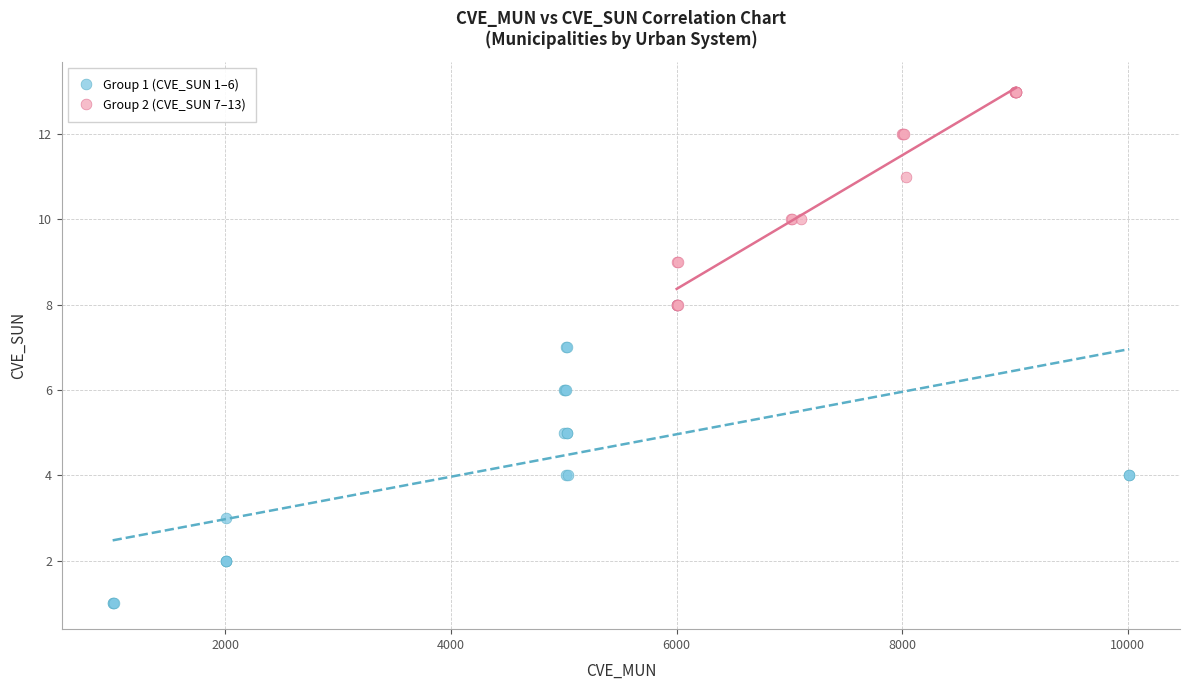

Which series has the largest Y range (max minus min)?

Group 1 (CVE_SUN 1–6)